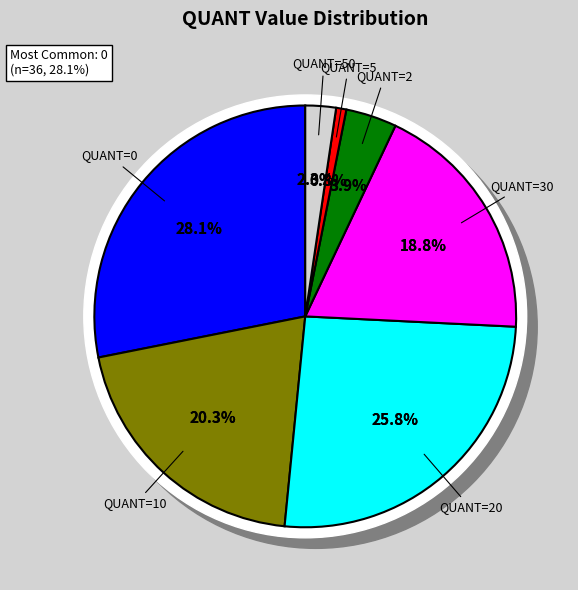

To the nearest percent, what is the average slice percentage?

14%